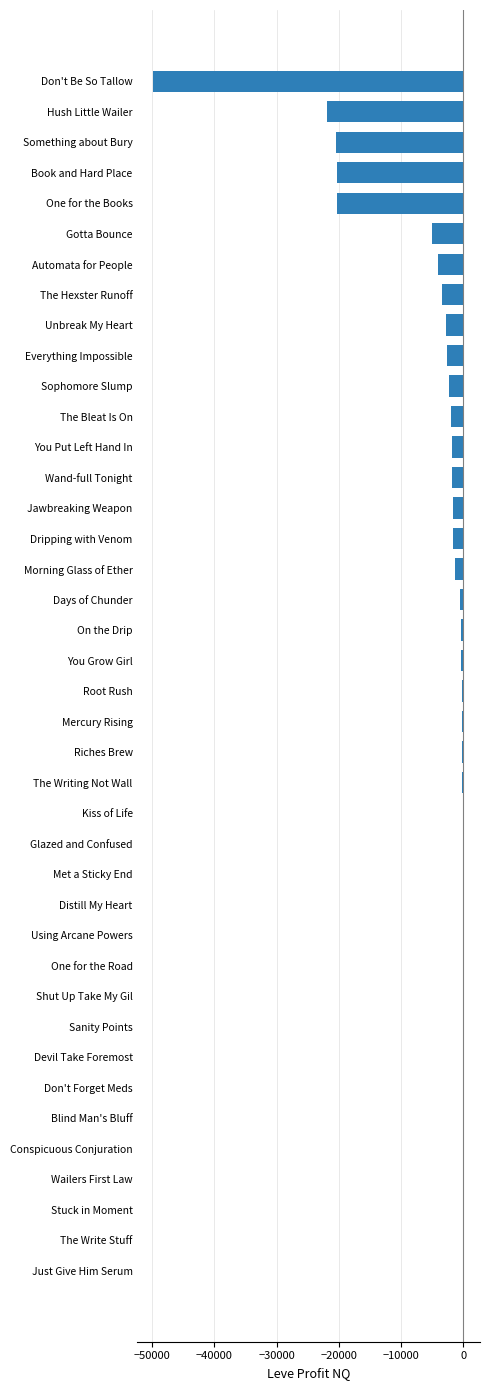

At which label is the value closest to -24844?

Hush Little Wailer